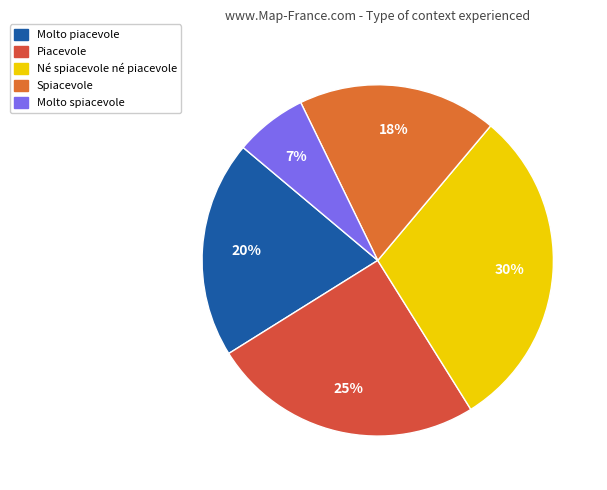

Combined, do Piacevole and Spiacevole account for over 50%?

No